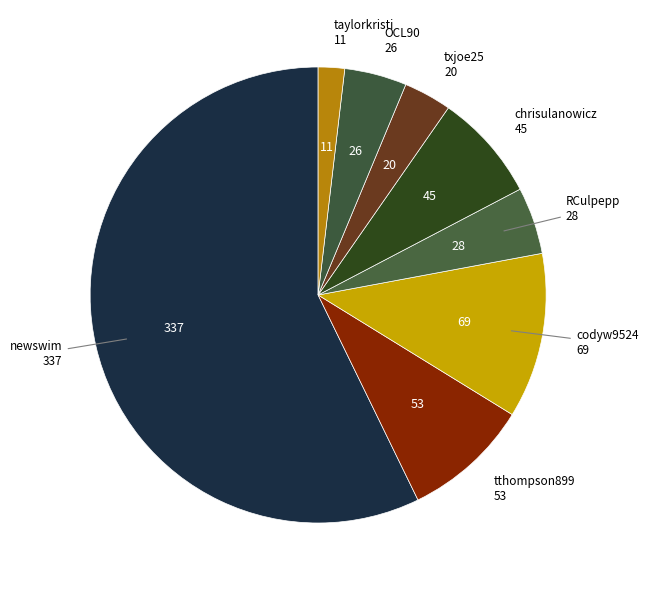

Rank the categories by value from lowest to highest.

taylorkristi, txjoe25, OCL90, RCulpepp, chrisulanowicz, tthompson899, codyw9524, newswim